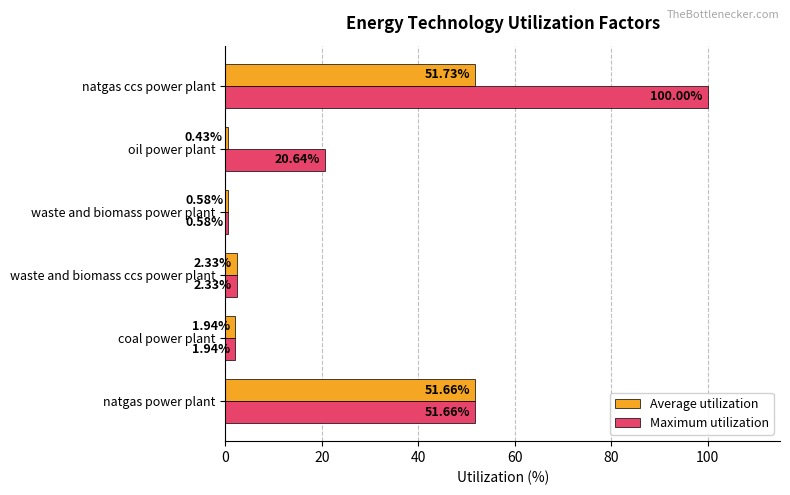

What is the difference between the second highest and minimum values in the Average utilization series?

51.2